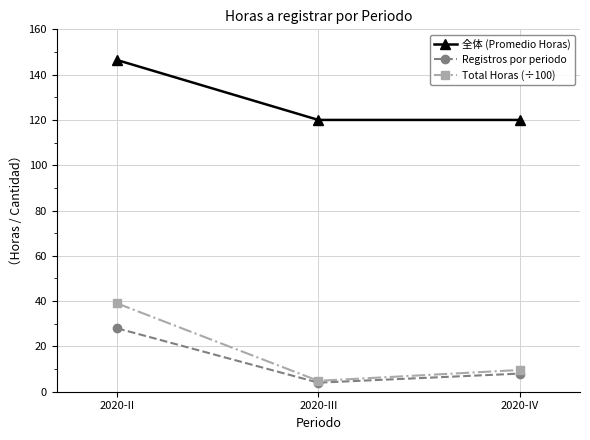

Is it true that Registros por periodo equals 14.2 at 2020-IV?

False